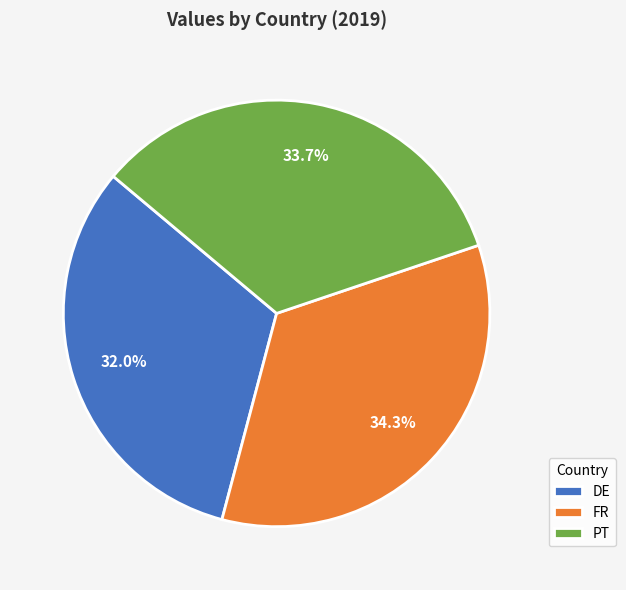

Which category has the smallest portion of the pie?

DE